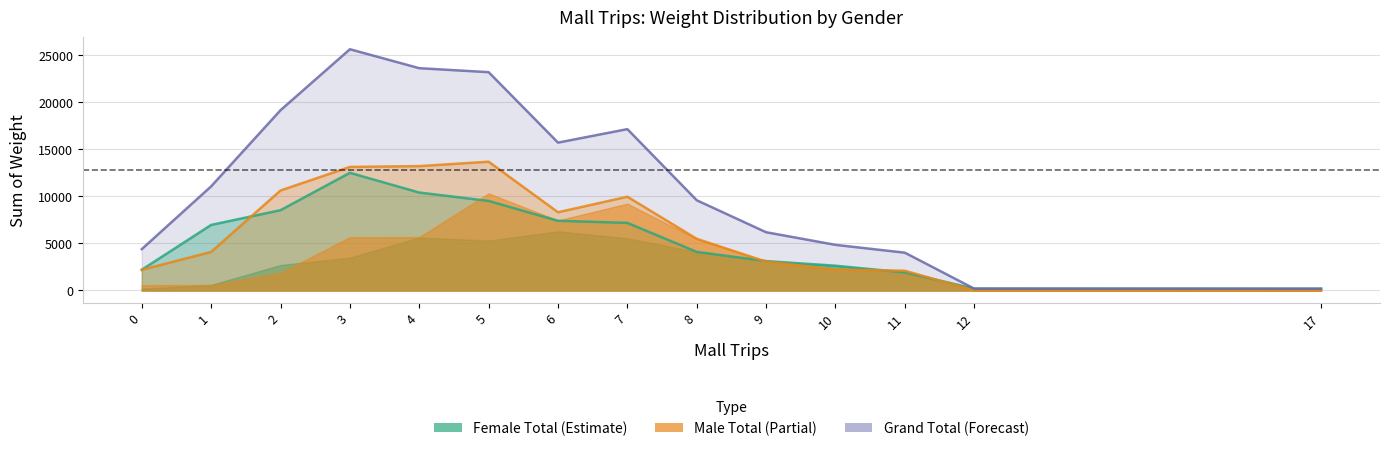

What is the sum of the Male Total values at 10 and 17?

2217